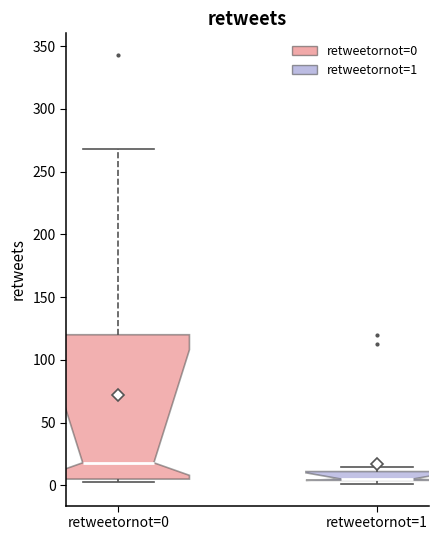

Where is the upper edge of the box for retweetornot=0 on the y-axis? The values are not printed on the chart, so give them approximately, as read against the axis.

120